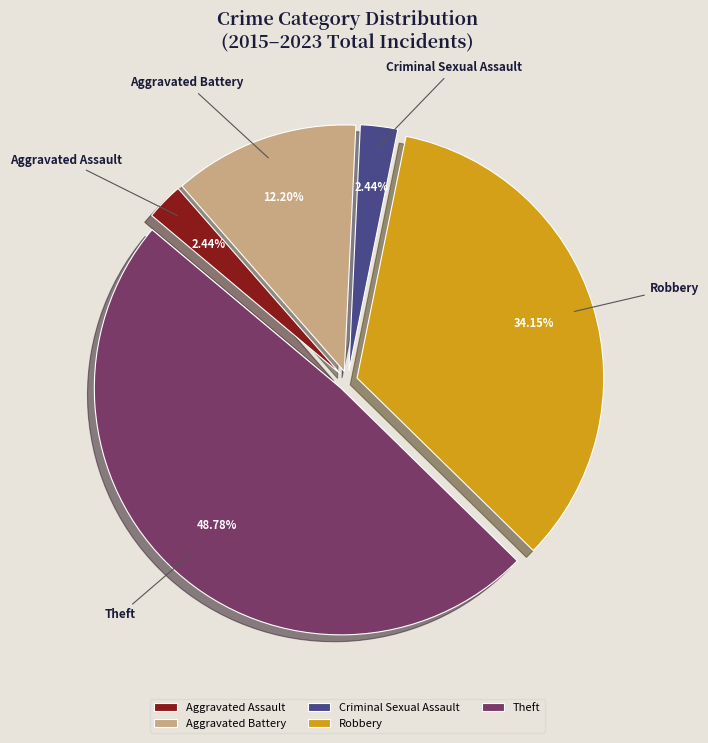

Which category has the biggest portion of the pie?

Theft